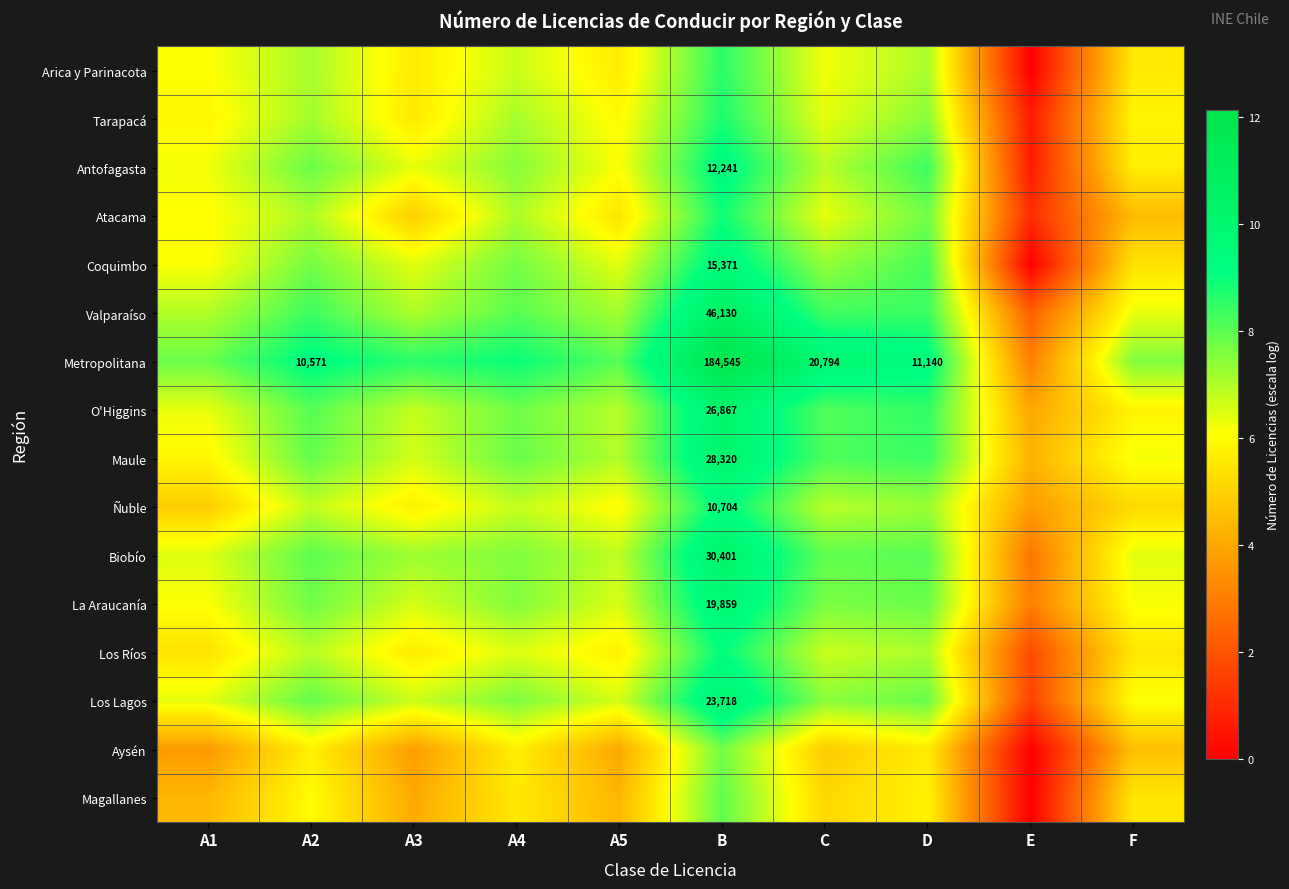

What value does the Ñuble series have at A1?

4.9